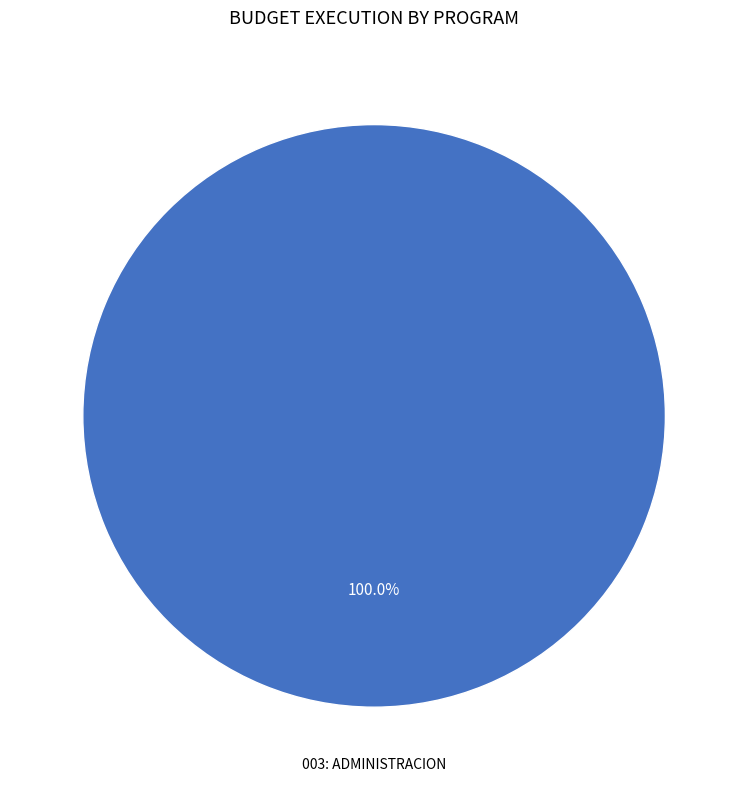

Is there any slice that represents more than half of the pie?

Yes